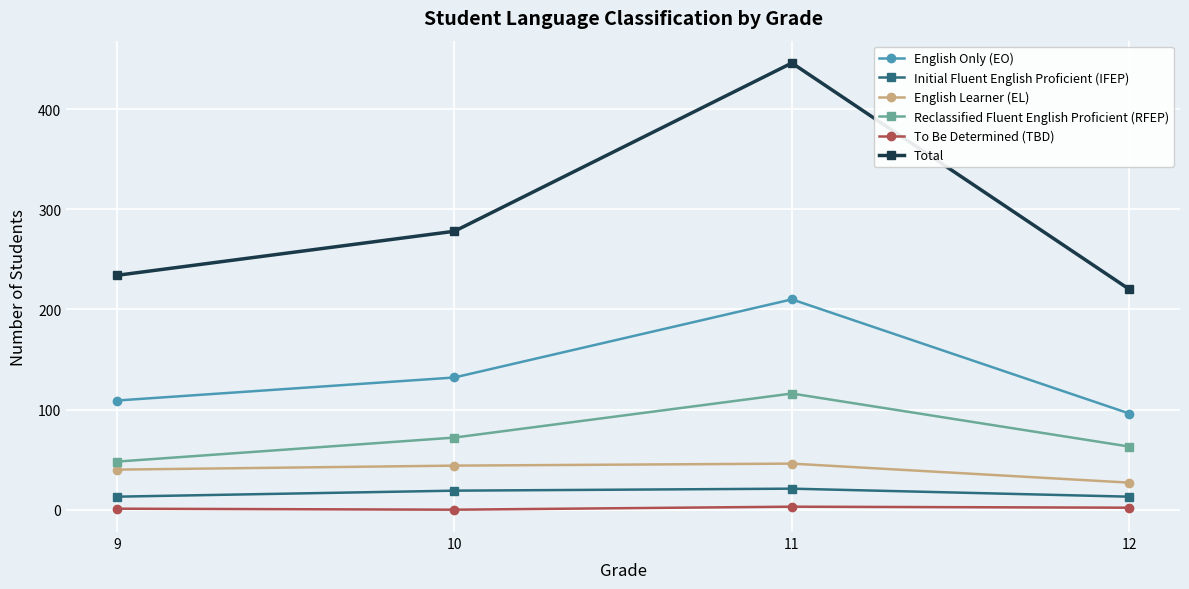

Which series has the largest total across all categories?

Total